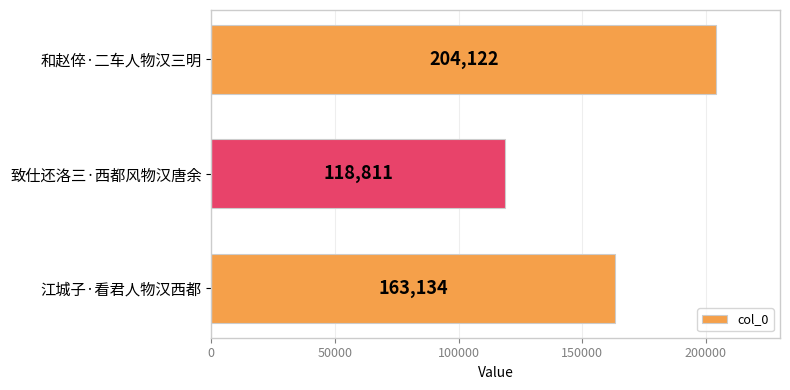

Reading bottom to top, extract all data points from this chart.

163134	118811	204122